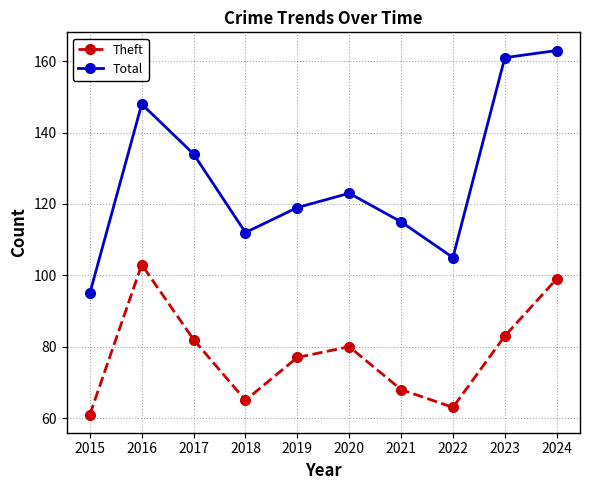

At which label does Theft reach its minimum?

2015